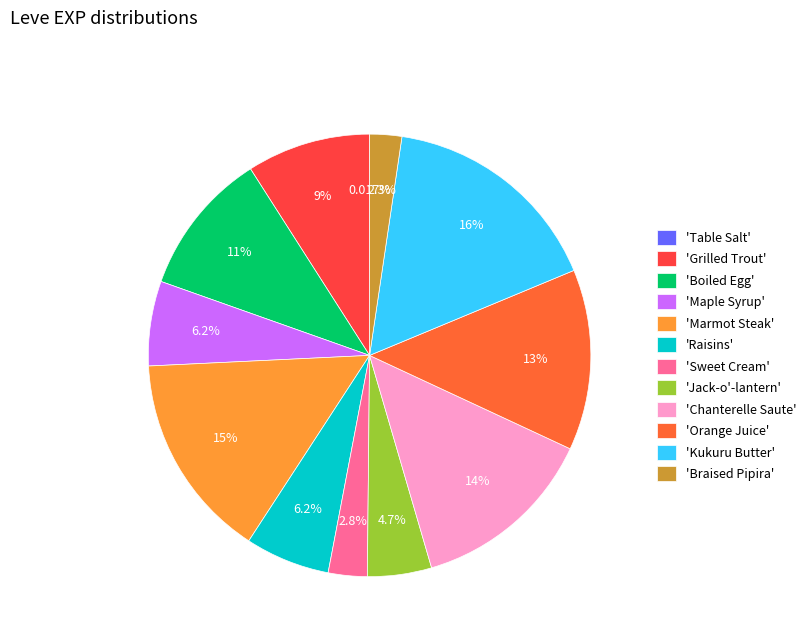

Which slice is the largest?

'Kukuru Butter'